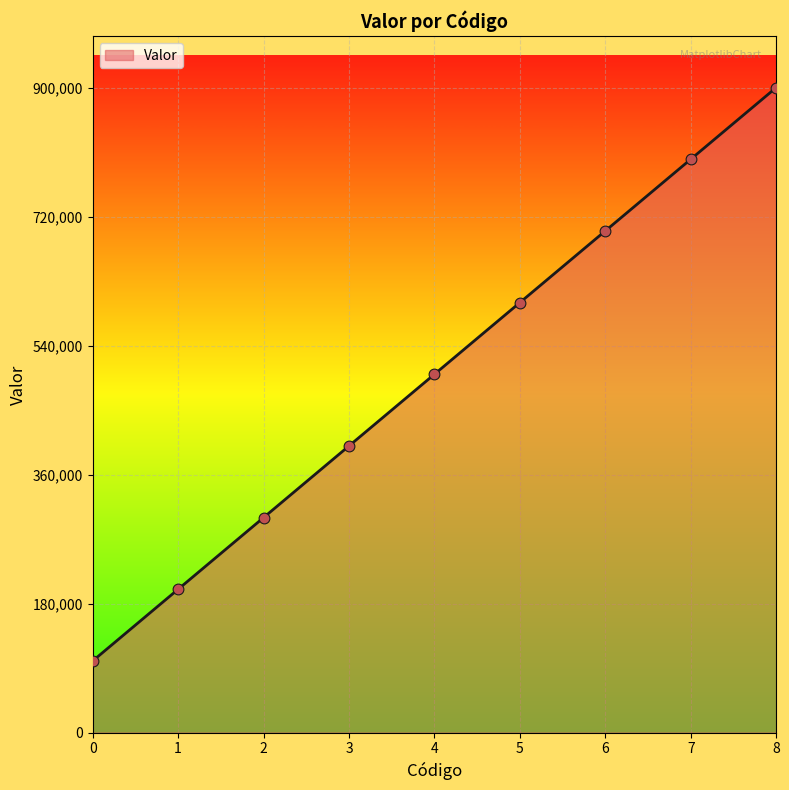

What is the ratio of the value at 2 to the value at 5?

0.5